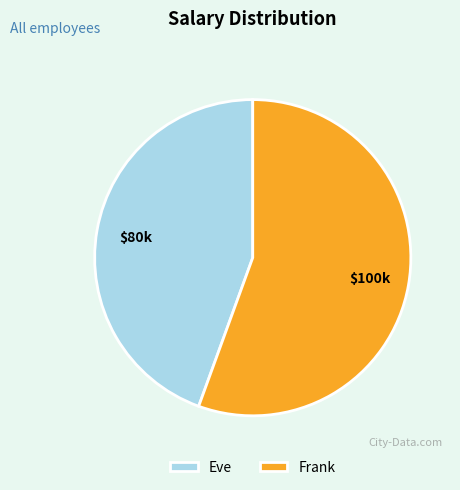

Which slice represents more than half of the pie?

Frank